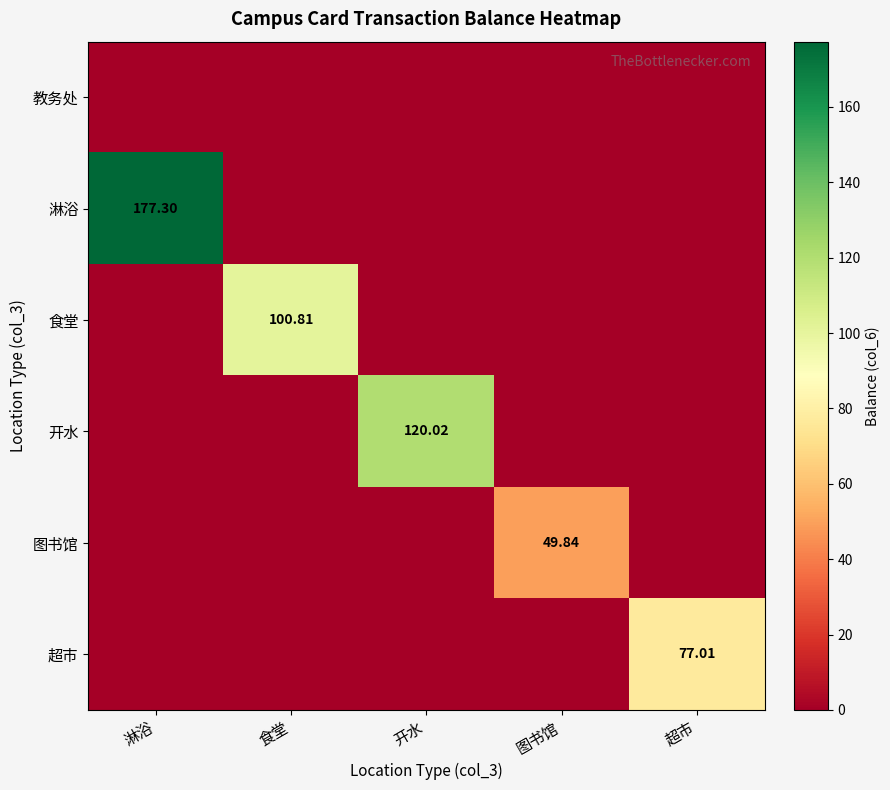

Which category has the highest value in the 图书馆 series?

图书馆